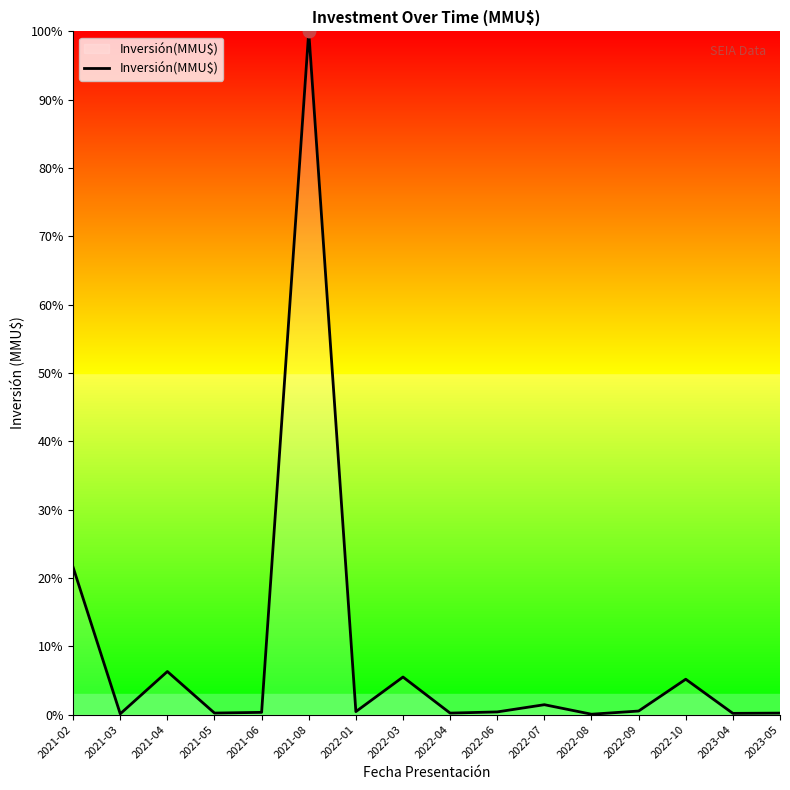

Approximately how many times larger is the value at 2021-06 compared to 2022-04?

1.5